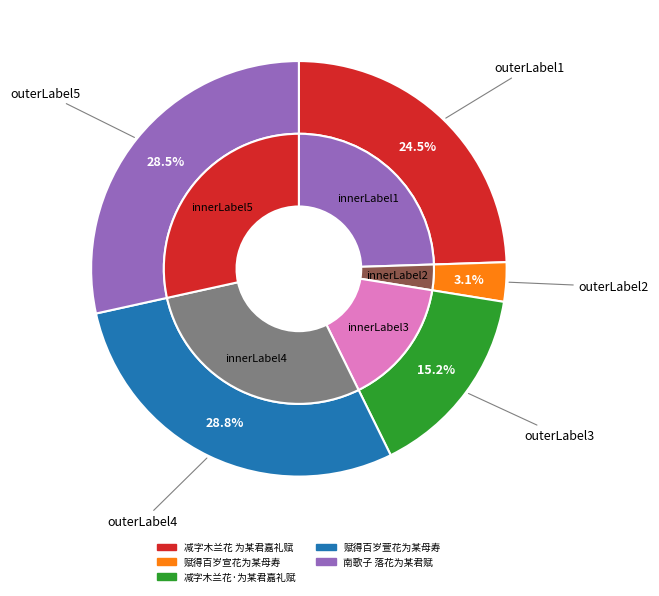

What is the smallest slice in the pie chart?

赋得百岁宣花为某母寿